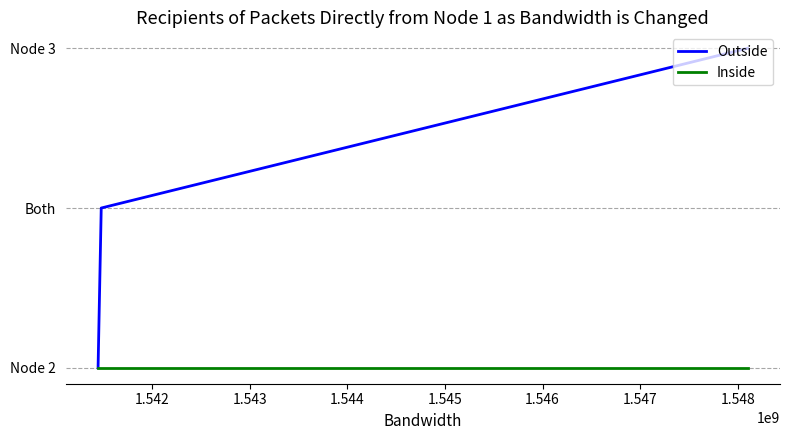

What are all the series names shown in the legend?

Outside, Inside